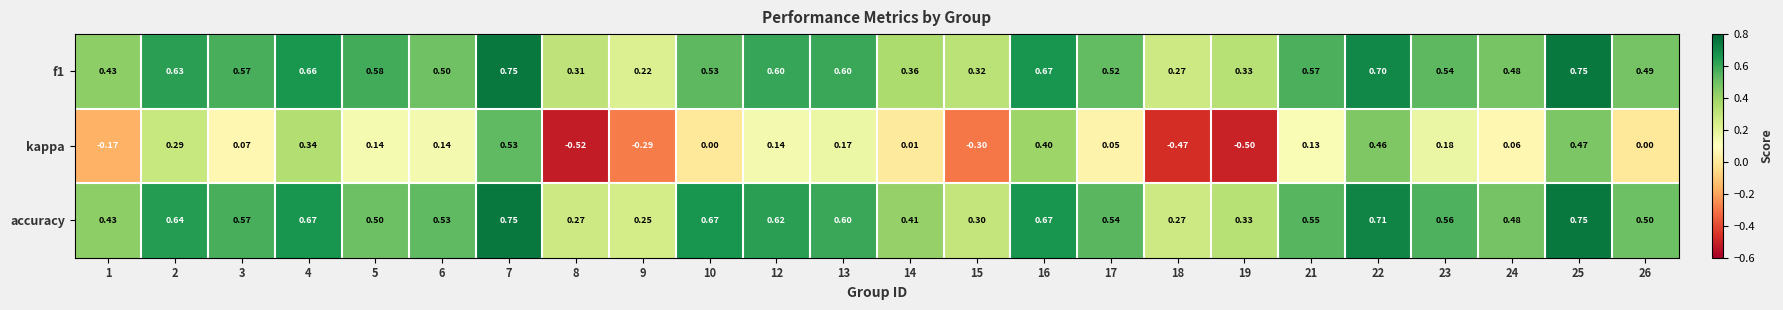

Is the value of accuracy at 16 greater than the value of kappa at 9?

Yes